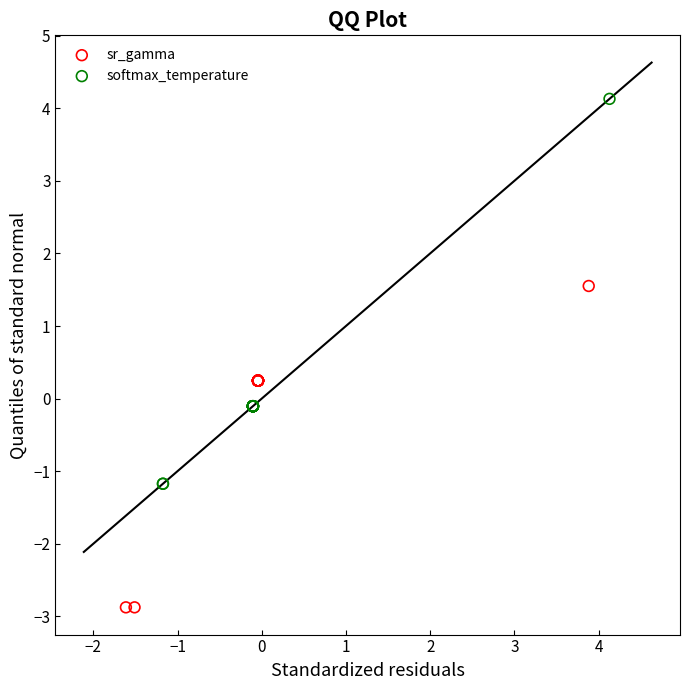

Which series contains the lowest Y value?

sr_gamma